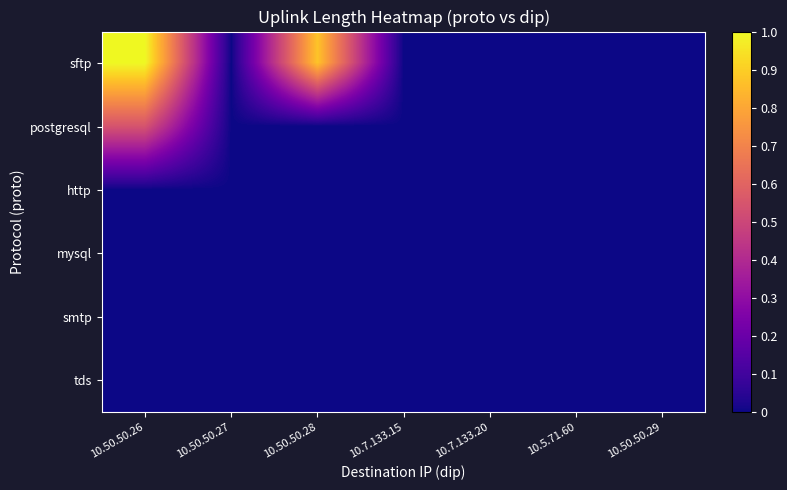

At which category is the sum across all series the highest?

10.50.50.26